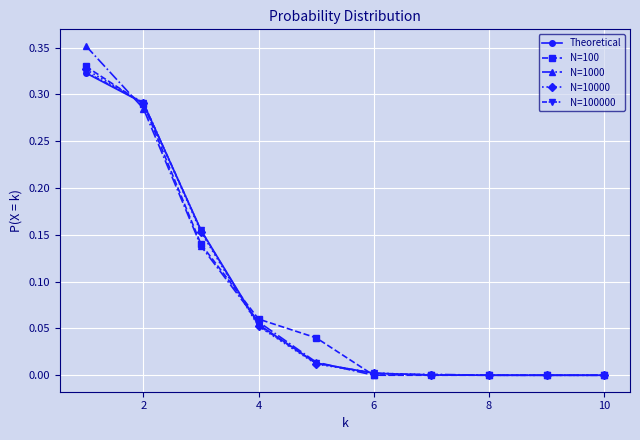

Does the chart have visible grid lines?

Yes